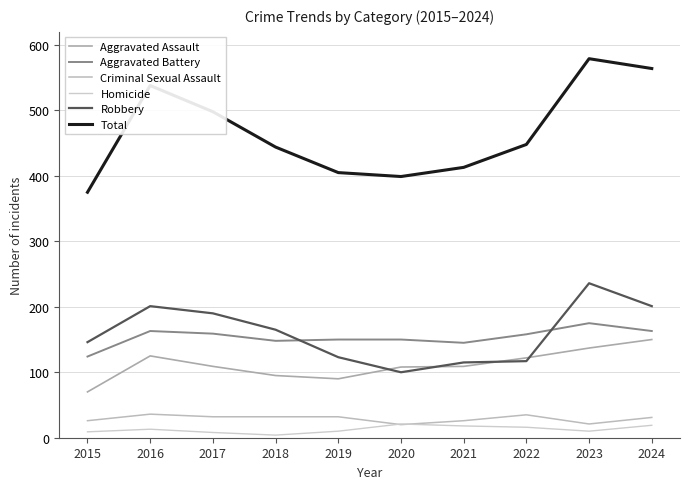

How many categories are shown in the chart?

10